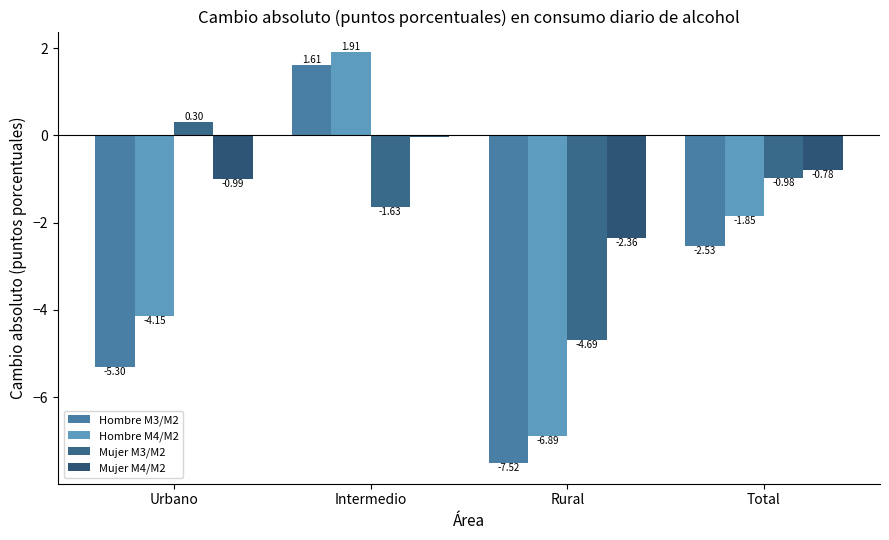

Count the number of data series in this chart.

4